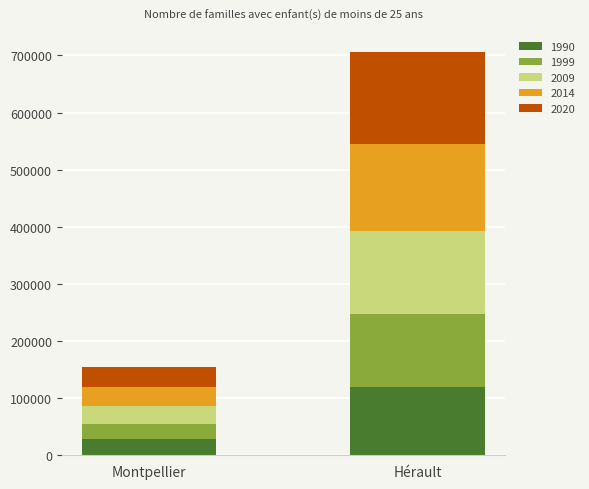

Which category has the highest value in the 1990 series?

Hérault